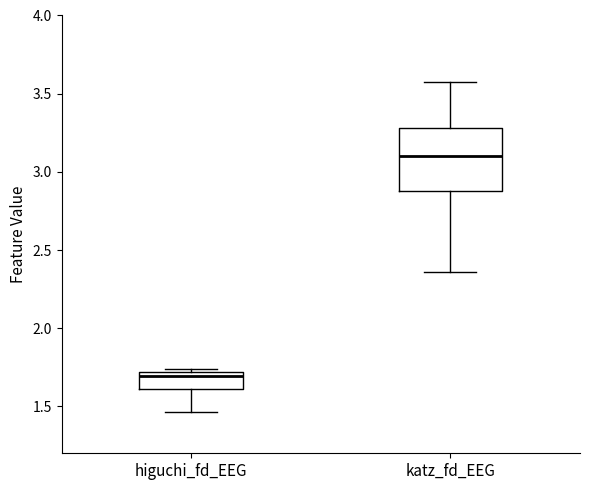

Which box has the lowest median line?

higuchi_fd_EEG